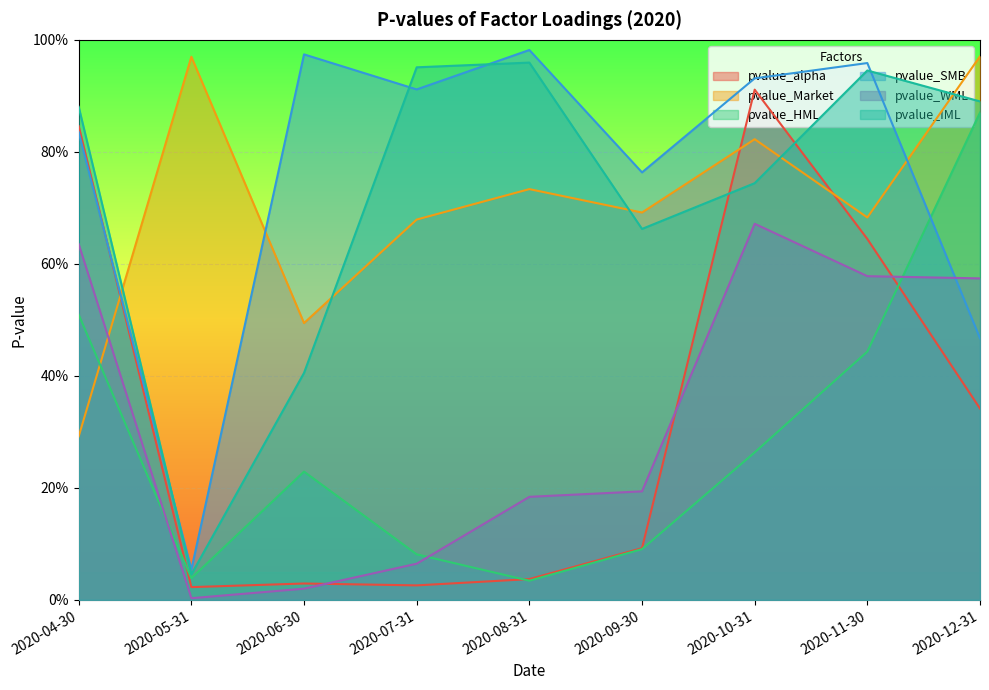

At which label is pvalue_WML closest to 0?

2020-05-31